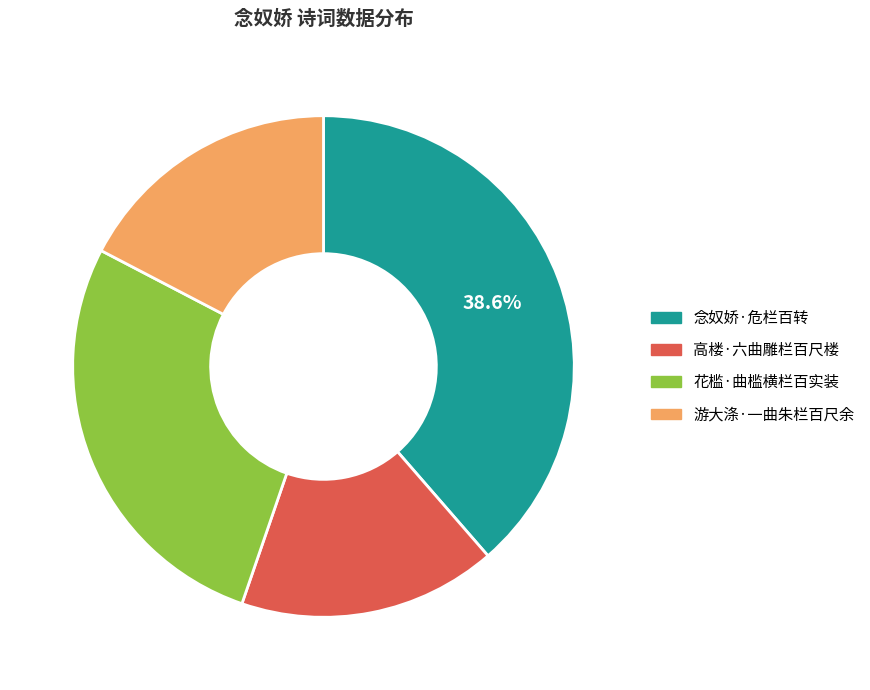

Approximately how many times larger is the value at 高楼·六曲雕栏百尺楼 compared to 花槛·曲槛横栏百实装?

0.6